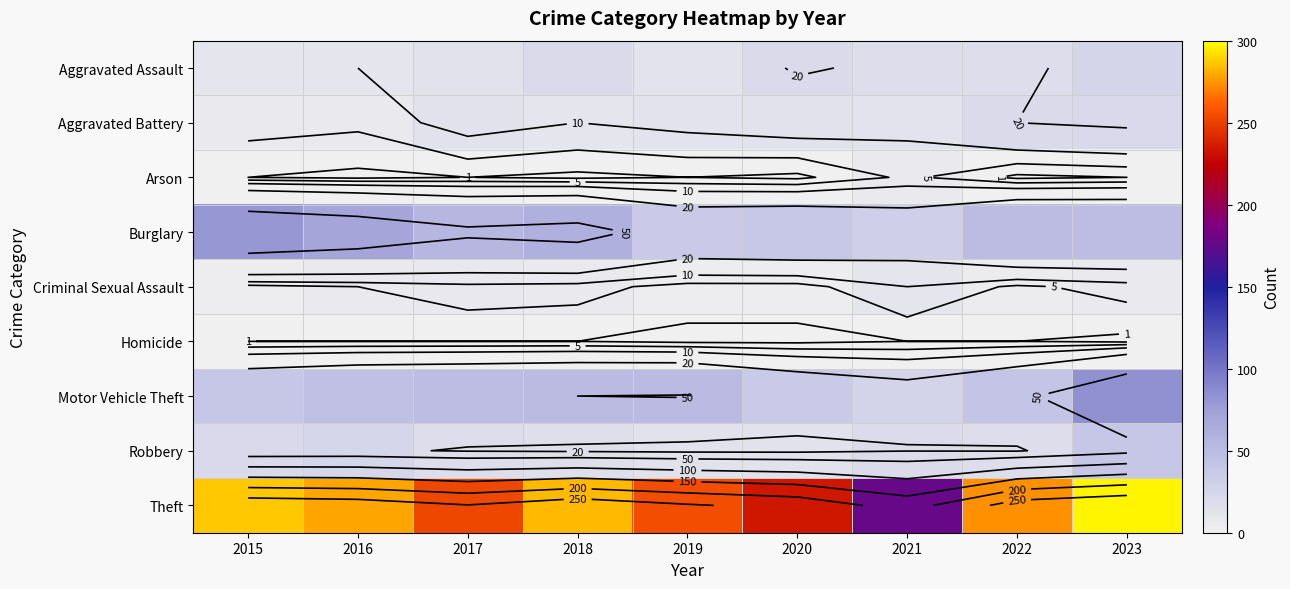

What is the difference between the highest and lowest values at 2016?

278